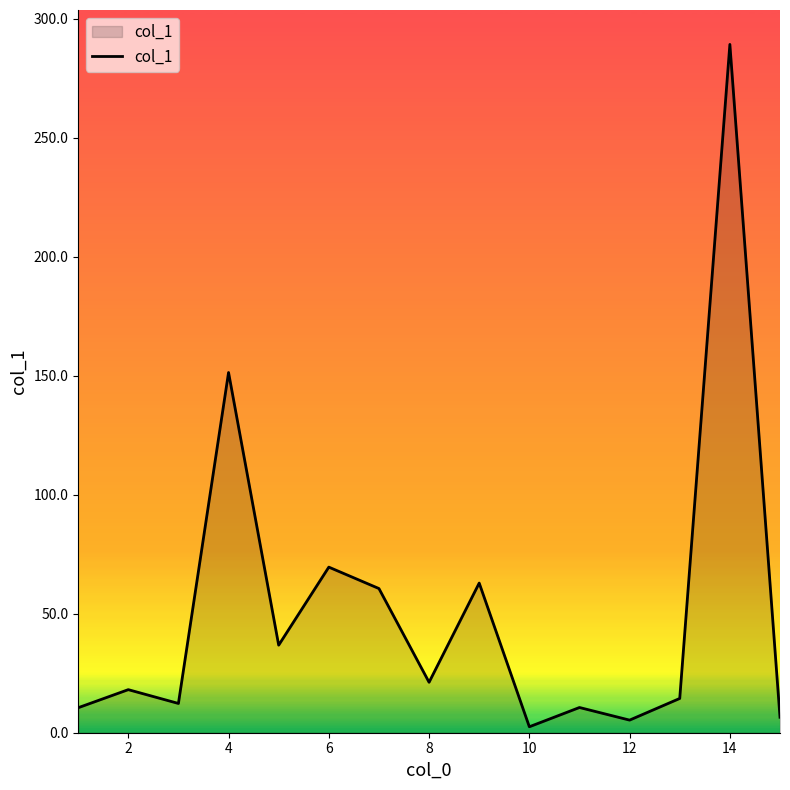

What is the greatest value displayed?

289.3